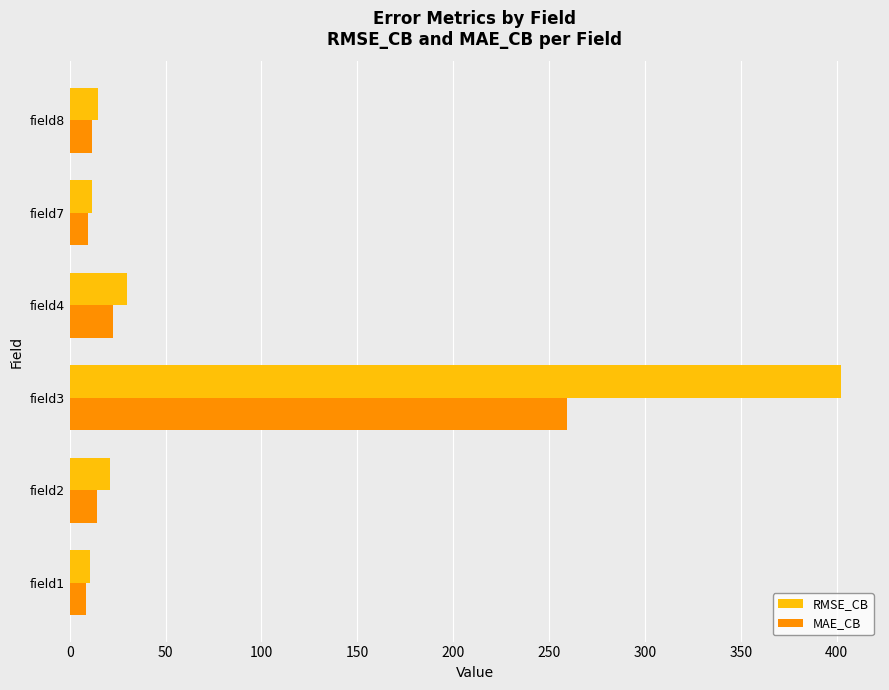

List the series in order of their peak value, highest first.

RMSE_CB, MAE_CB